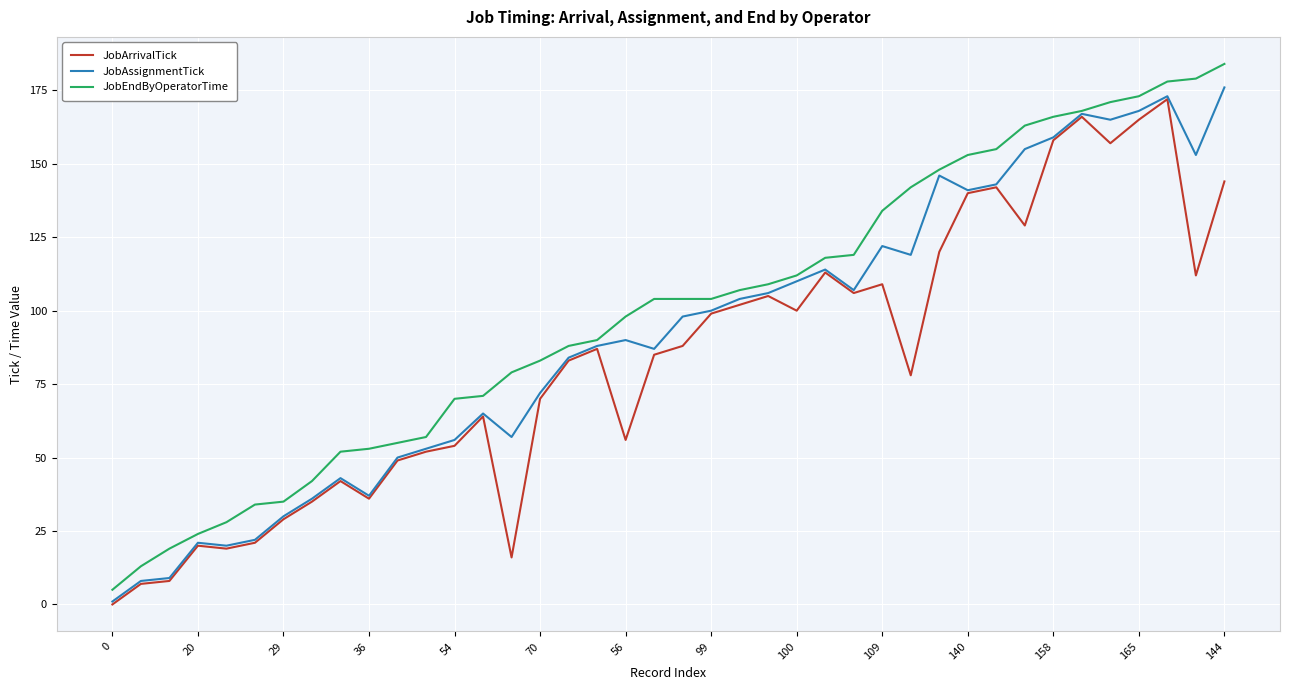

Rank the series by their maximum value, from lowest to highest.

JobArrivalTick, JobAssignmentTick, JobEndByOperatorTime